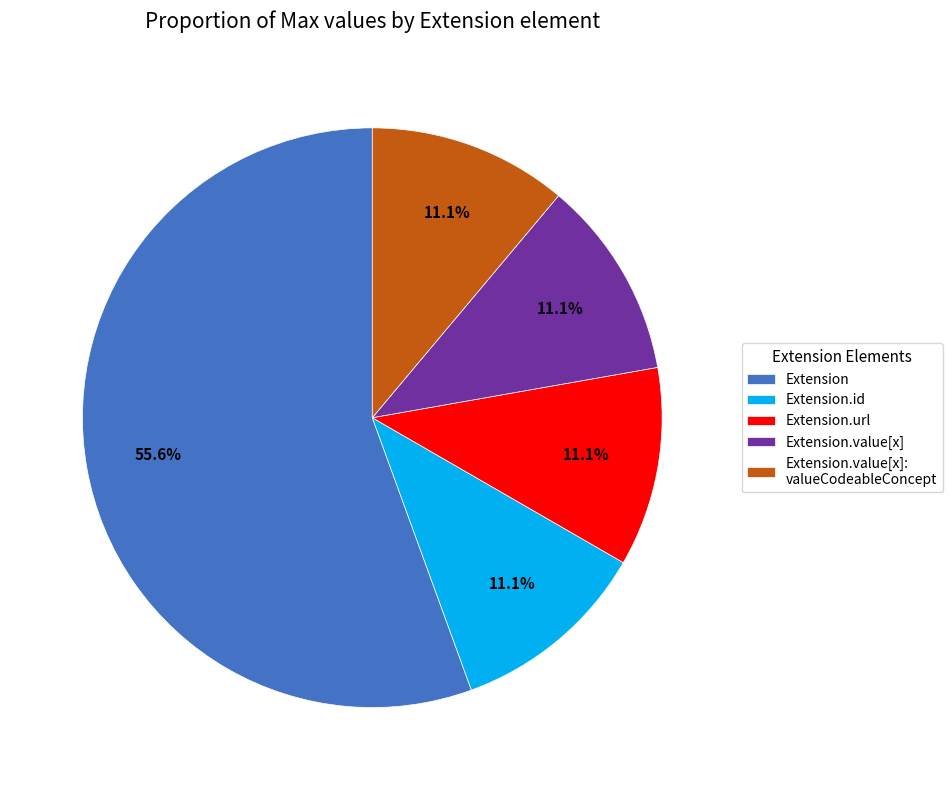

To the nearest percent, what is the average slice percentage?

20%